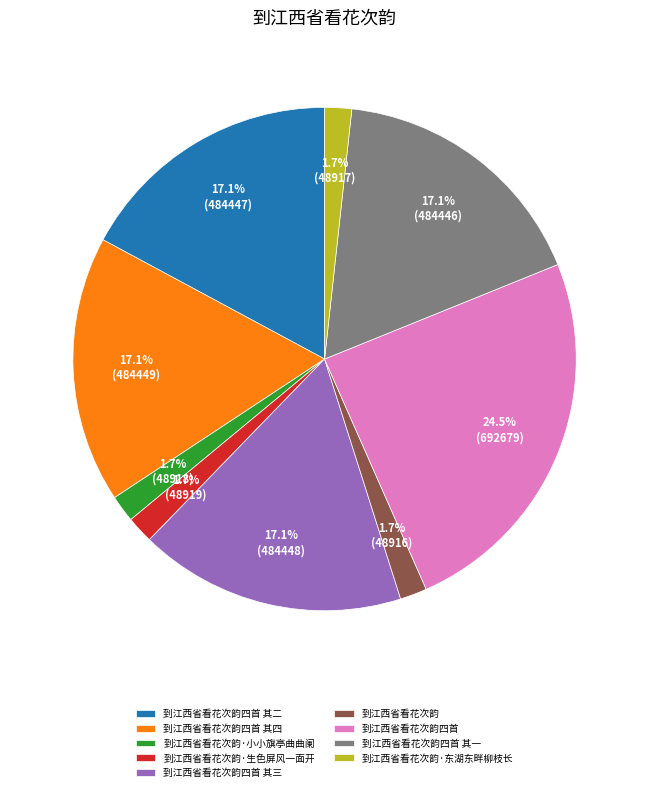

Do 到江西省看花次韵四首 and 到江西省看花次韵·小小旗亭曲曲阑 together represent more than half of the pie?

No